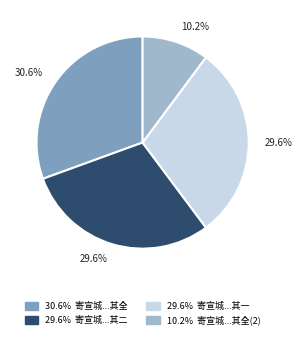

To the nearest percent, what is the average slice percentage?

25%